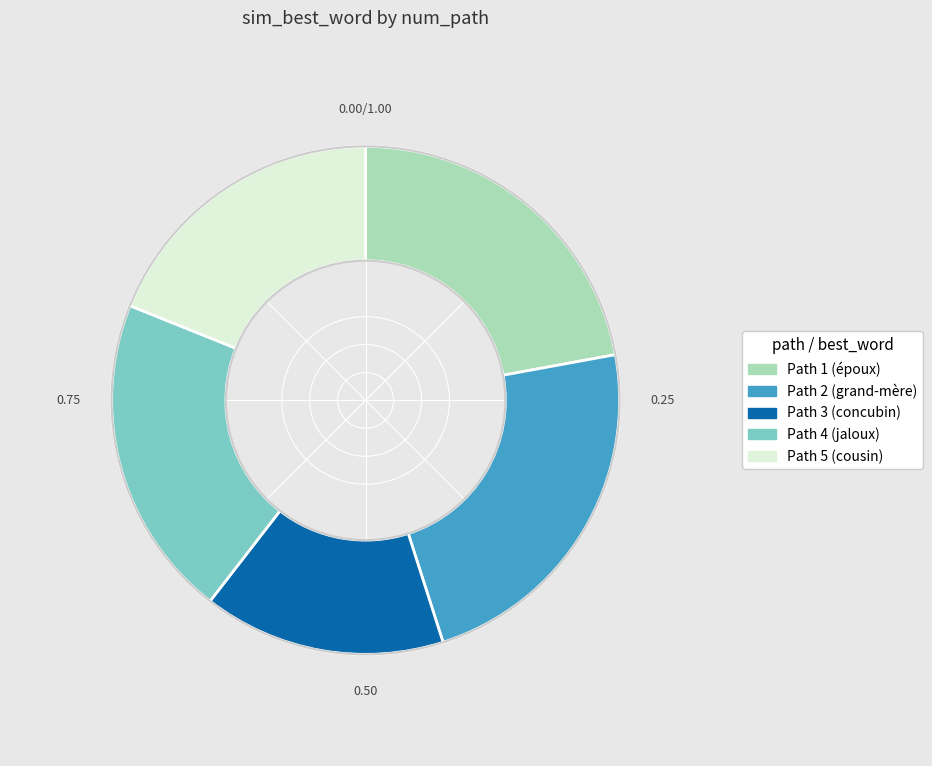

Is there a majority slice in this chart?

No